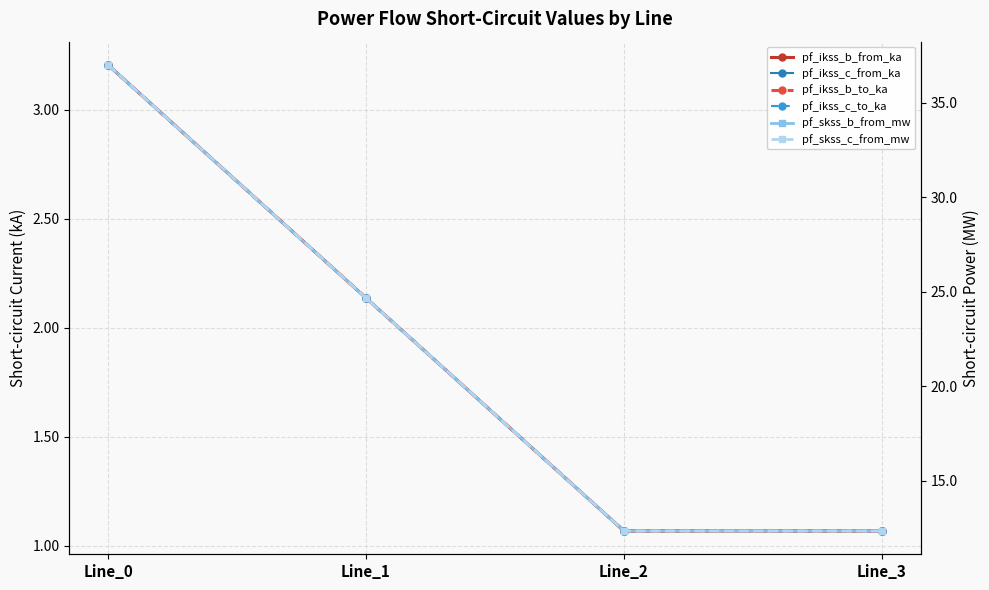

What is the difference between the maximum and minimum values in the pf_skss_c_from_mw series?

24.7